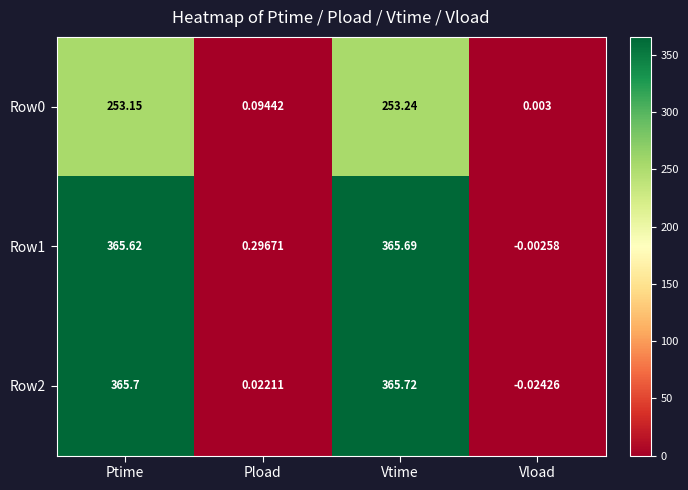

How many series are shown in this chart?

3